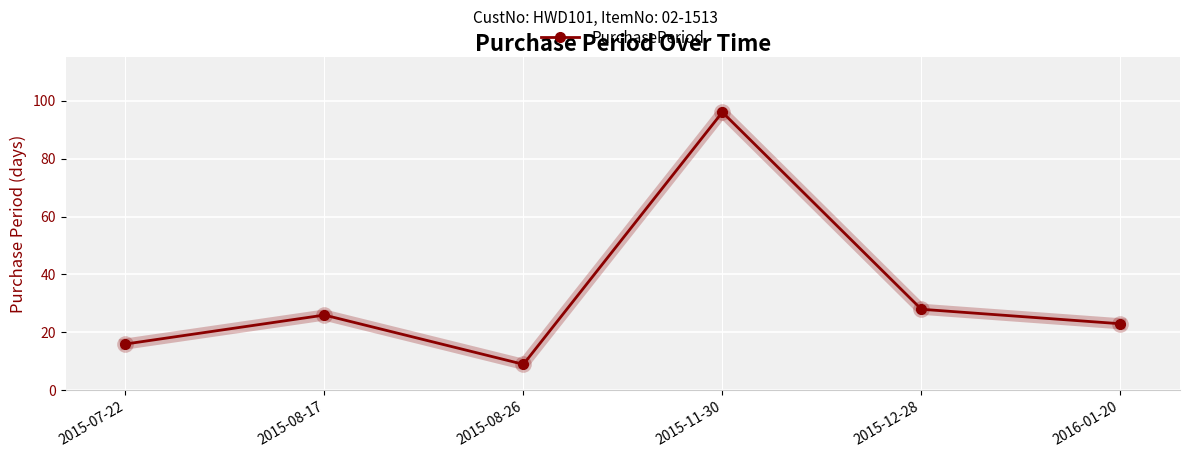

What value does the data have at 2015-08-26, to the nearest 5?

10